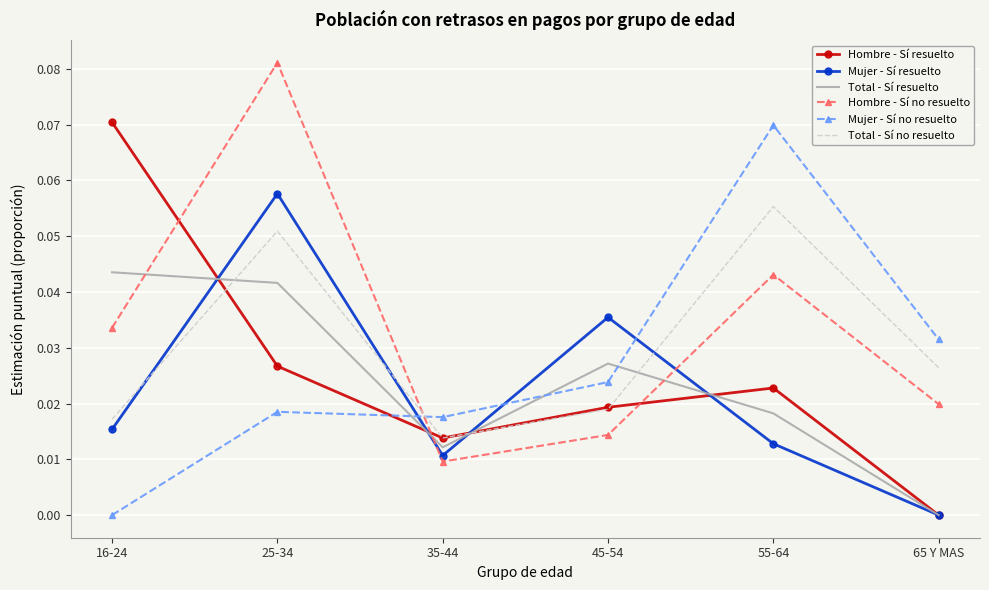

At 25-34, list the series in order from smallest to largest.

Mujer - Sí no resuelto, Hombre - Sí resuelto, Total - Sí resuelto, Total - Sí no resuelto, Mujer - Sí resuelto, Hombre - Sí no resuelto